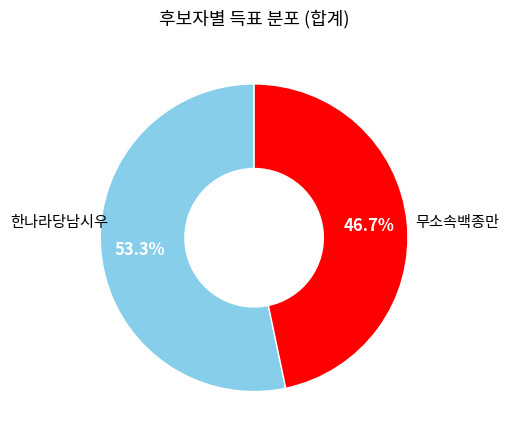

How many segments does this pie chart have?

2